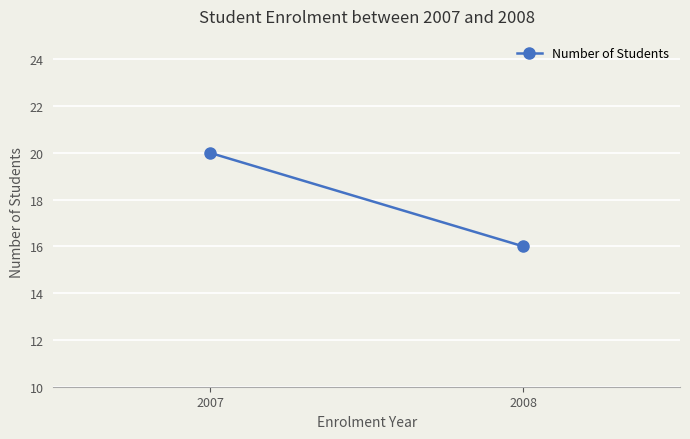

The chart shows a value of 20 at 2007. True or false?

True